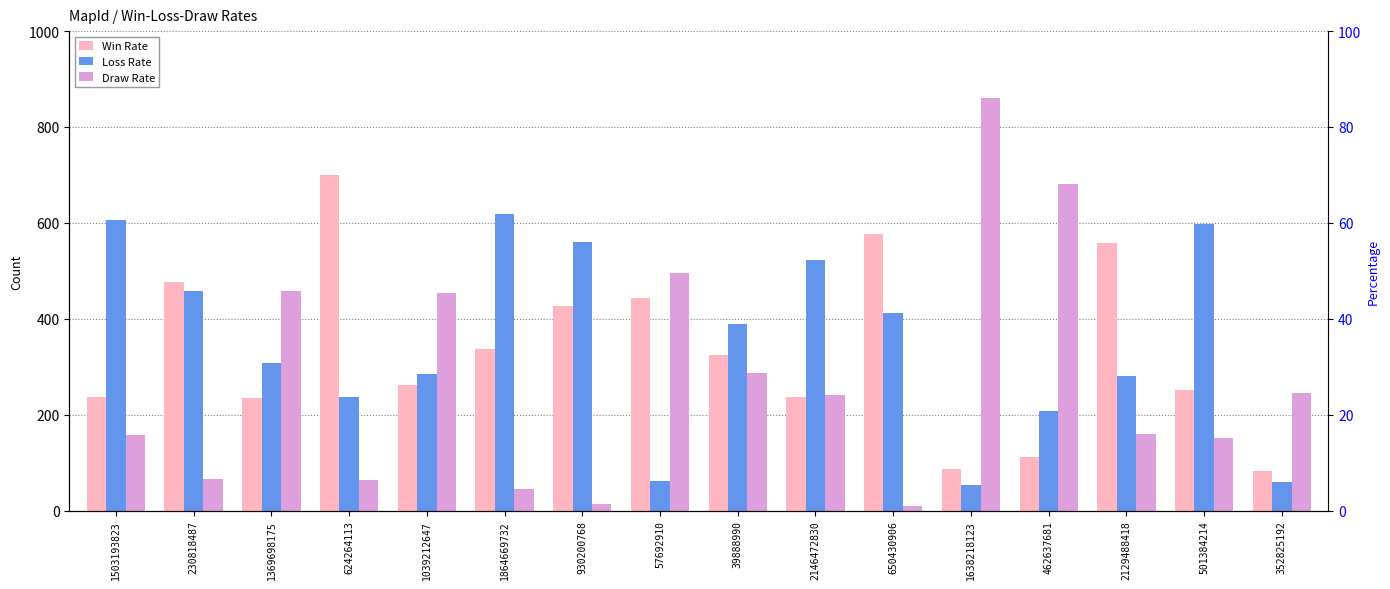

What position from the left is 2129488418?

14